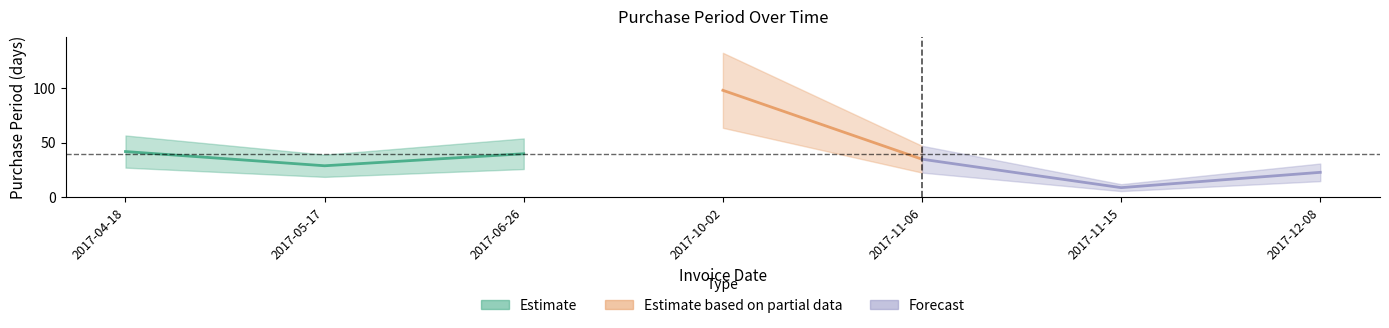

How many categories are shown in the chart?

7